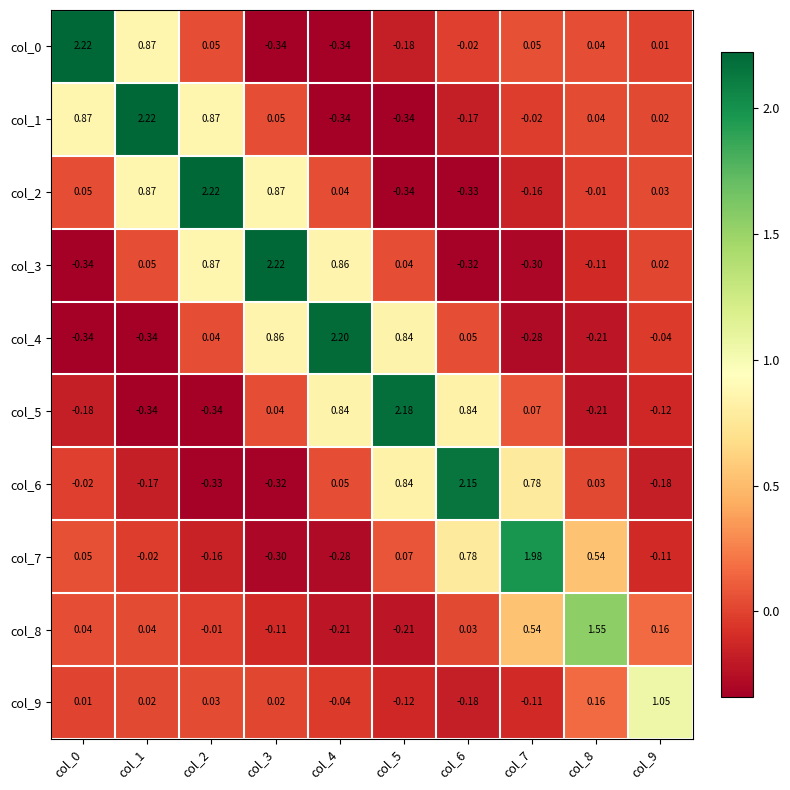

What is the difference between the highest and lowest values at col_7?

2.3